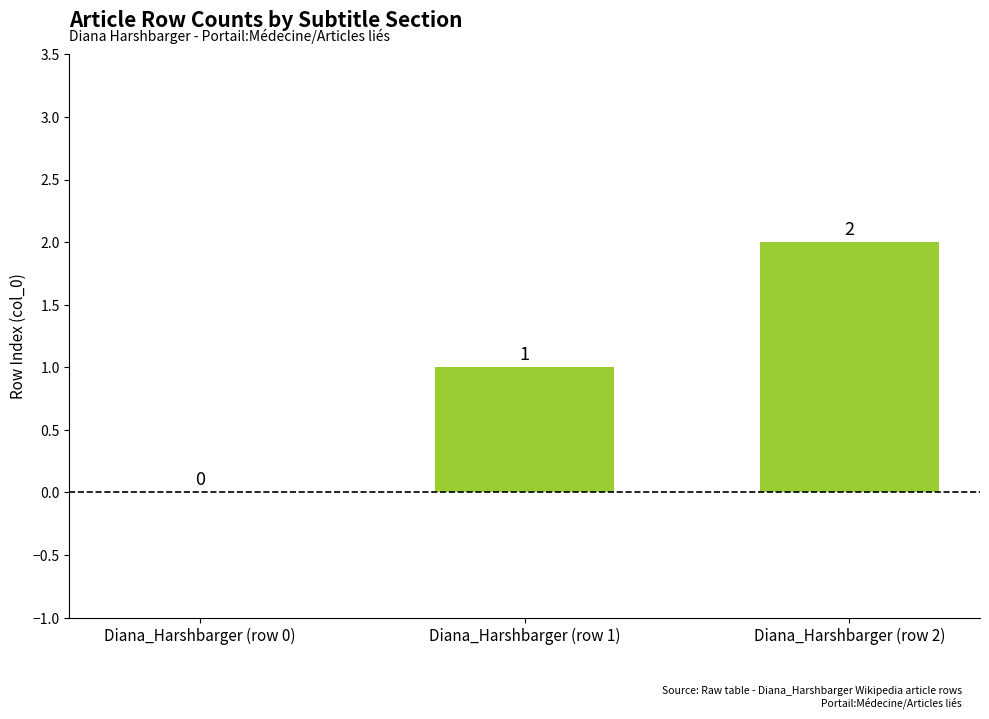

The value at Diana_Harshbarger (row 1) is 1. True or false?

True